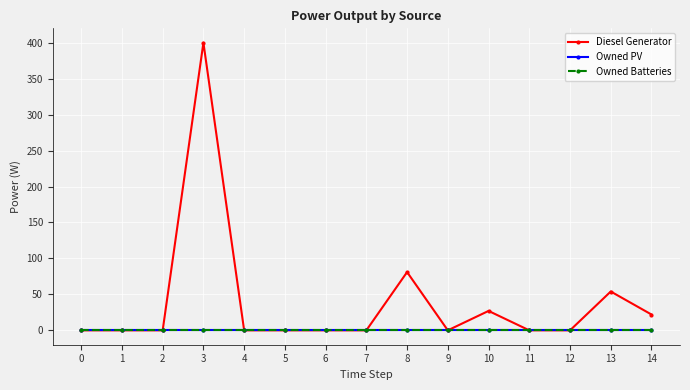

How many lines are shown in the chart?

3